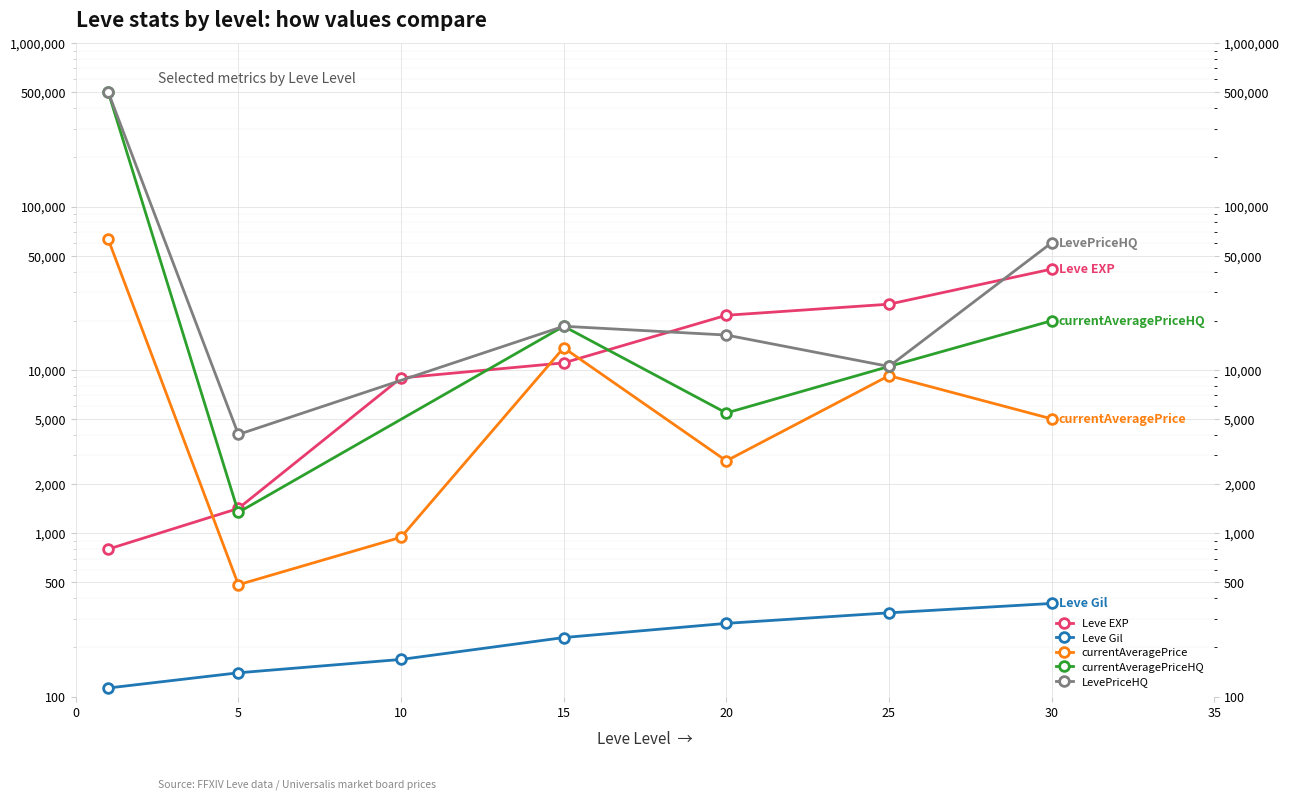

What is the lowest value of the Leve EXP series?

800.0